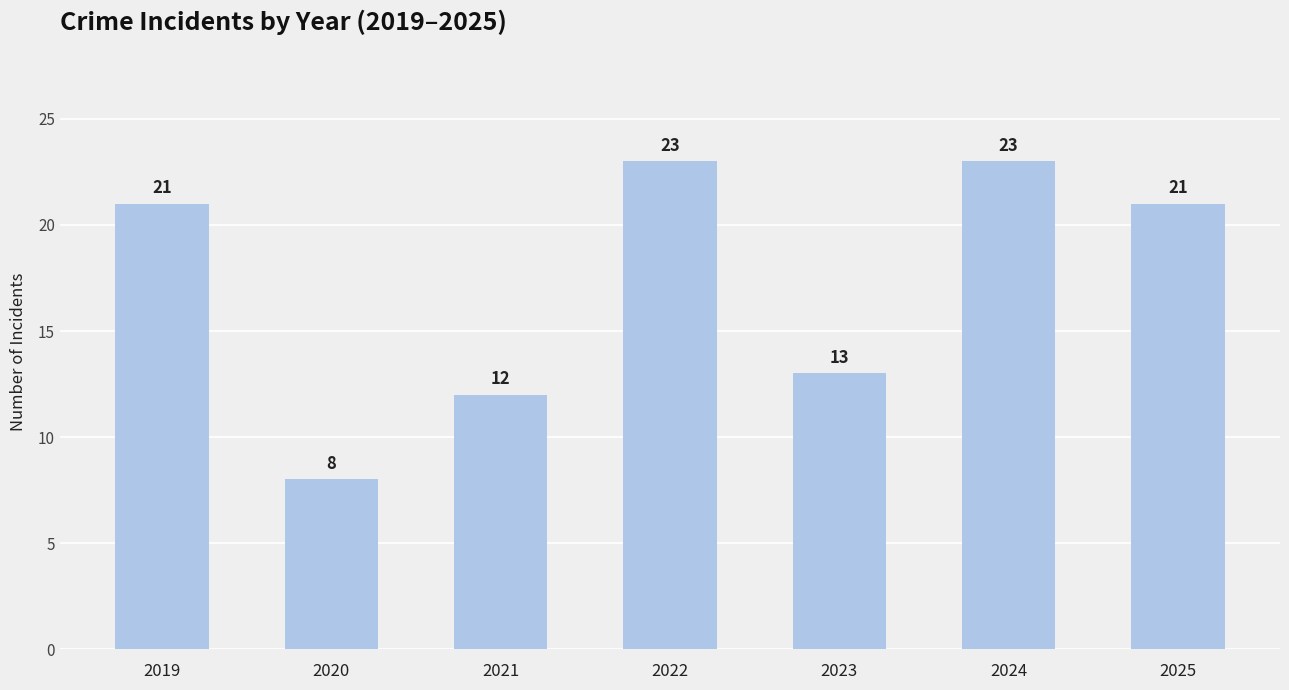

What is the smallest value displayed?

8